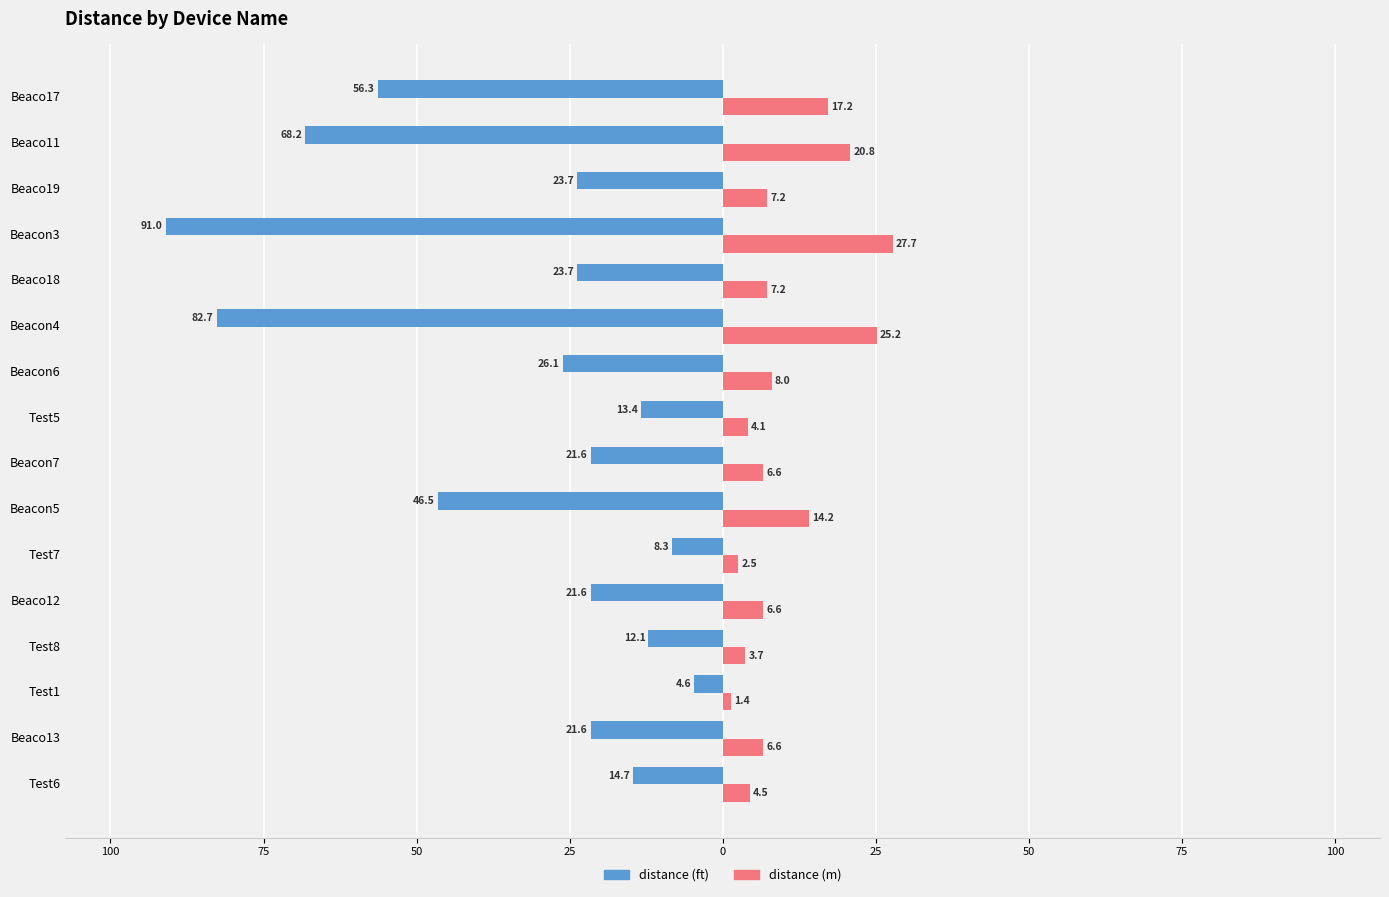

What are all the series names shown in the legend?

distance (ft), distance (m)